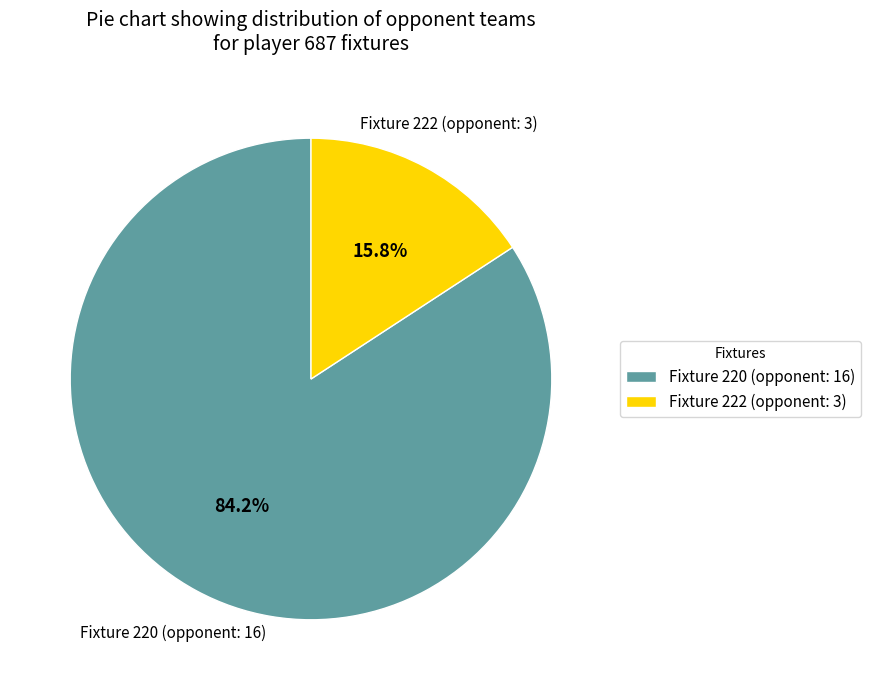

What percentage is the Fixture 220 (opponent: 16) slice, to the nearest percent?

84%